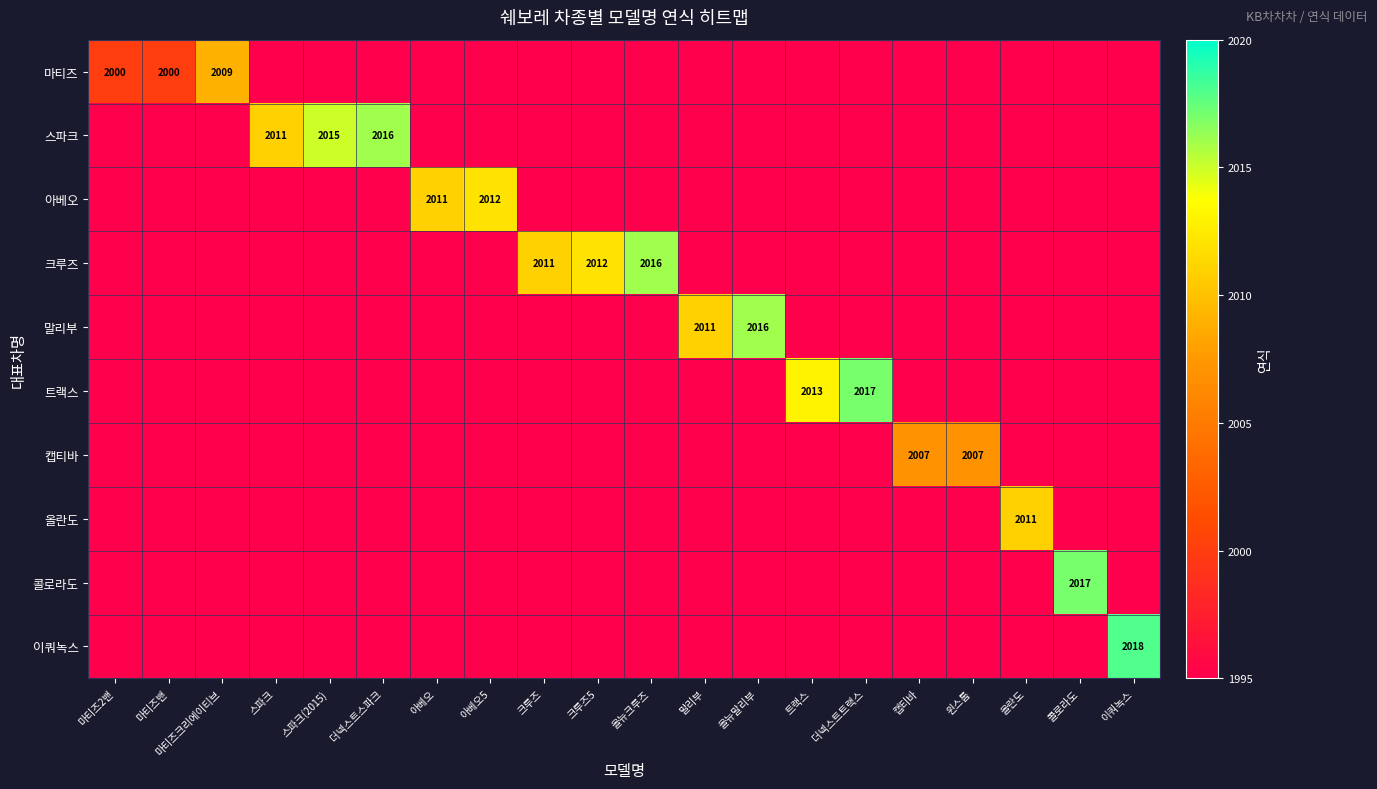

The value of 스파크 at 스파크 is 1288. True or false?

False